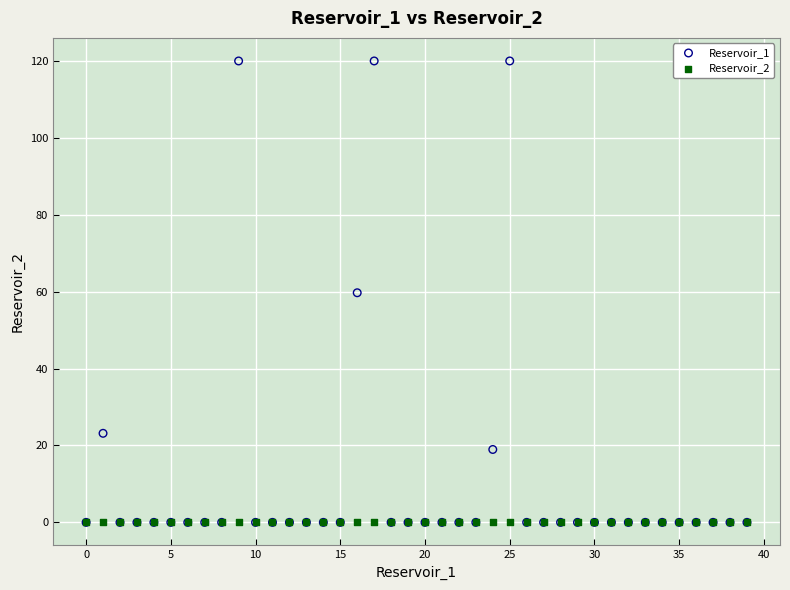

What are all the series names shown in the legend?

Reservoir_1, Reservoir_2